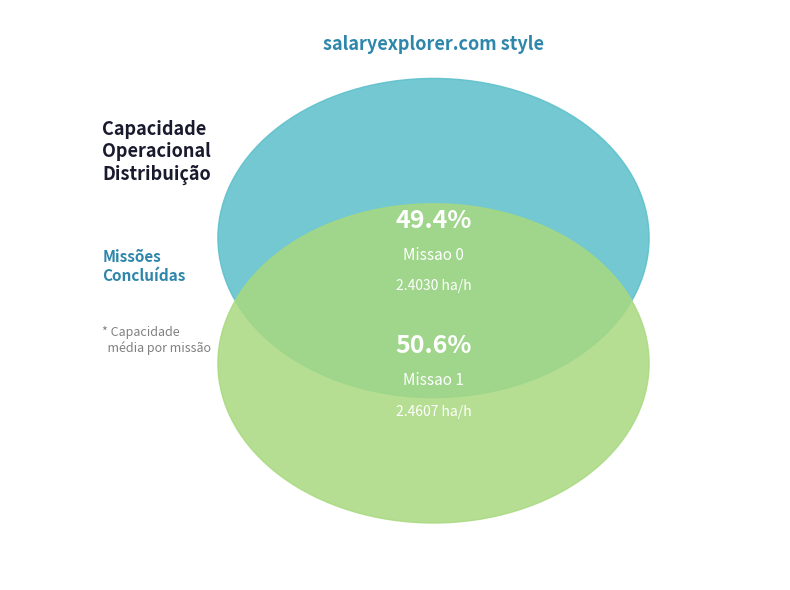

Is it true that Missao 1 is 51% of the pie?

True